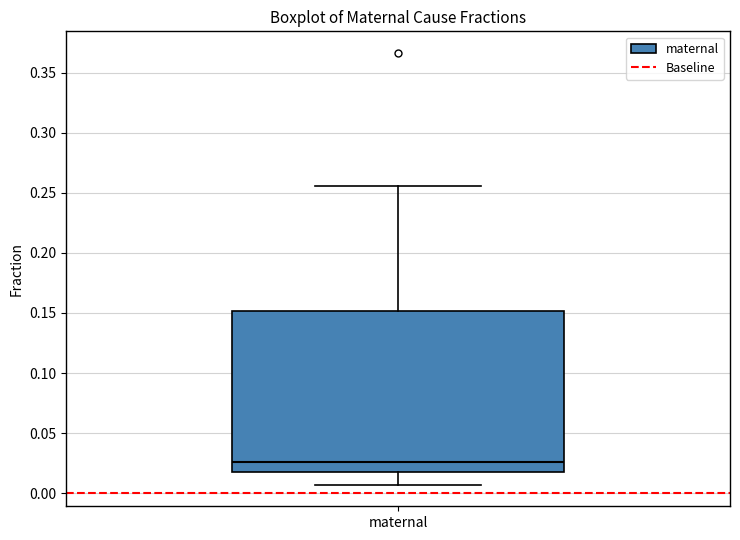

Where does the median line of the box for maternal sit on the y-axis? The values are not printed on the chart, so give them approximately, as read against the axis.

0.025